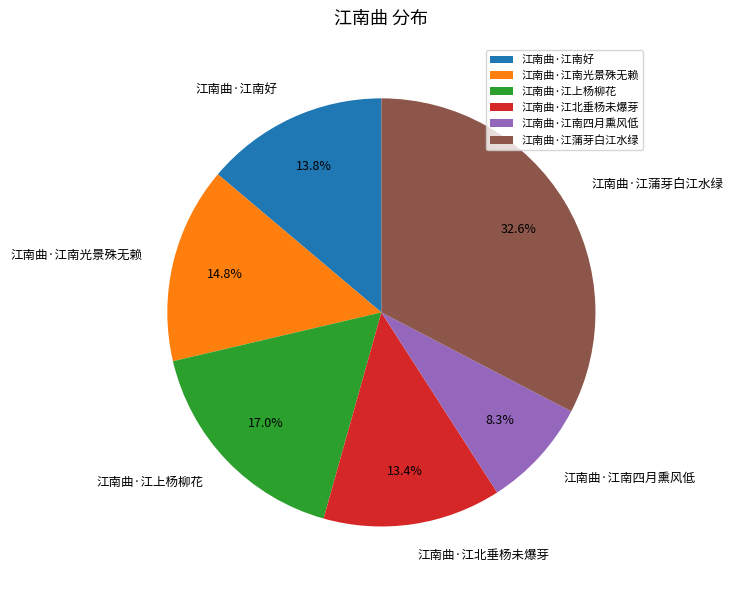

Which slice is the smallest?

江南曲·江南四月熏风低